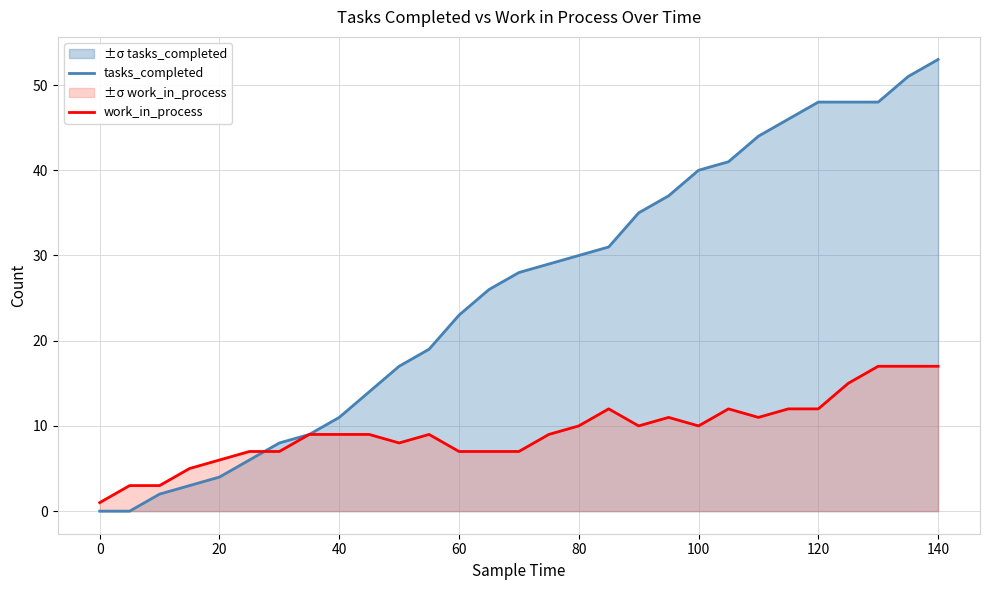

What is the sum of all work_in_process values?

272